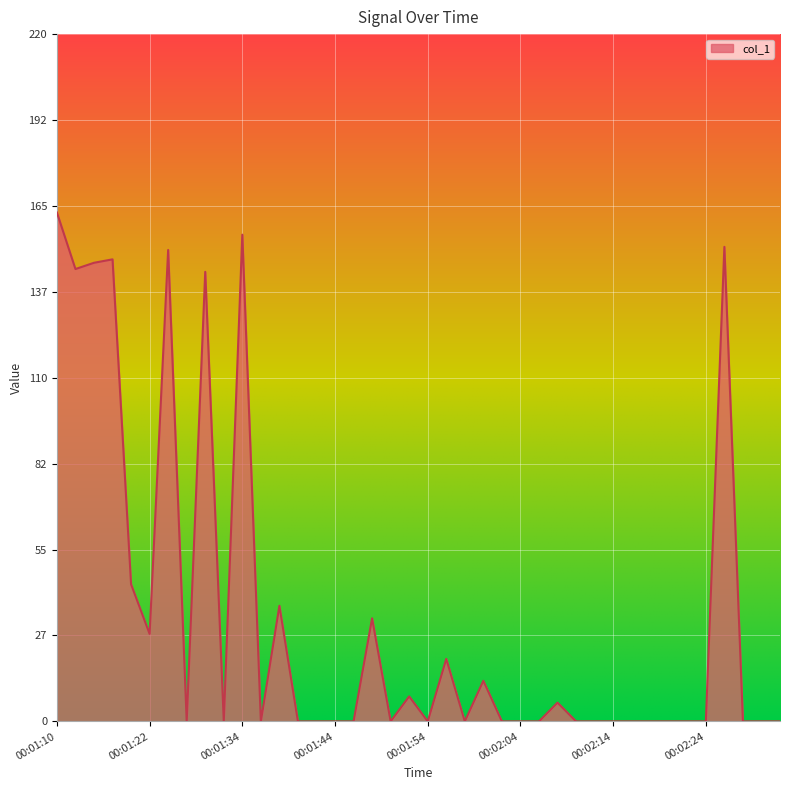

What is the greatest value displayed?

162.9